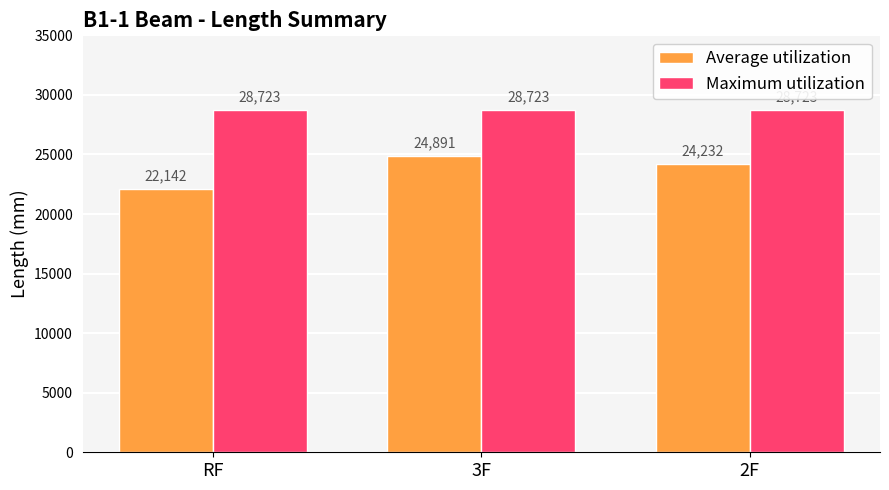

What is the sum of all Maximum utilization values?

86168.5